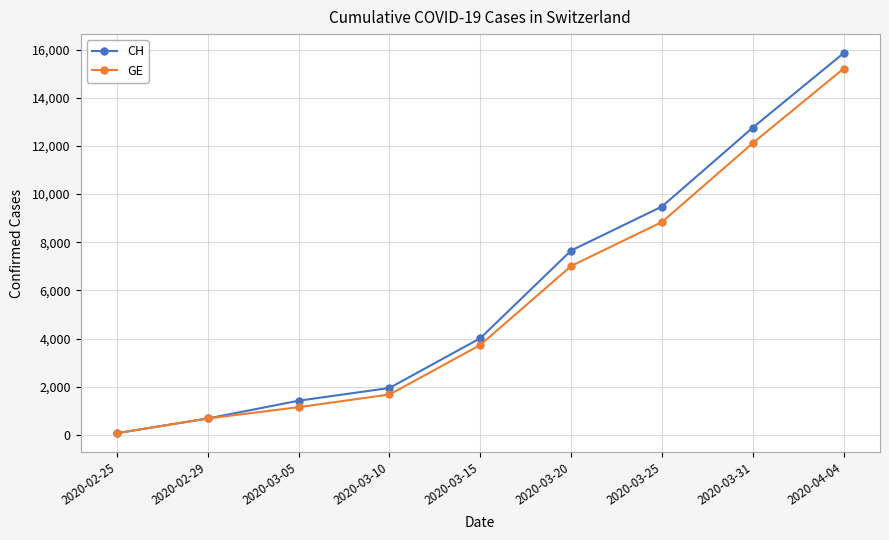

Which category has the lowest value in the GE series?

2020-02-25